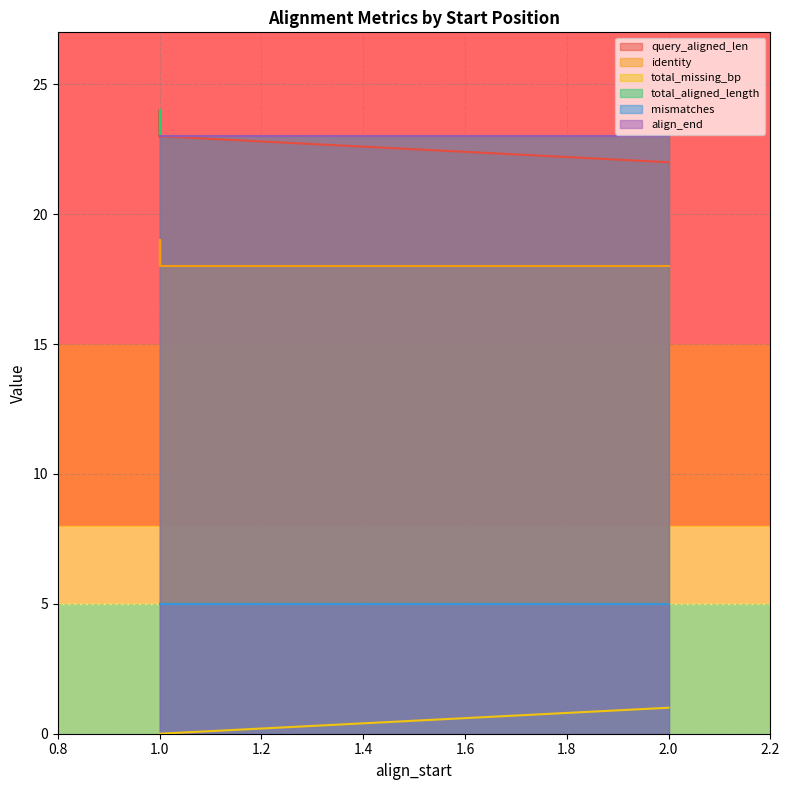

The value of mismatches at 1 is 5. True or false?

True